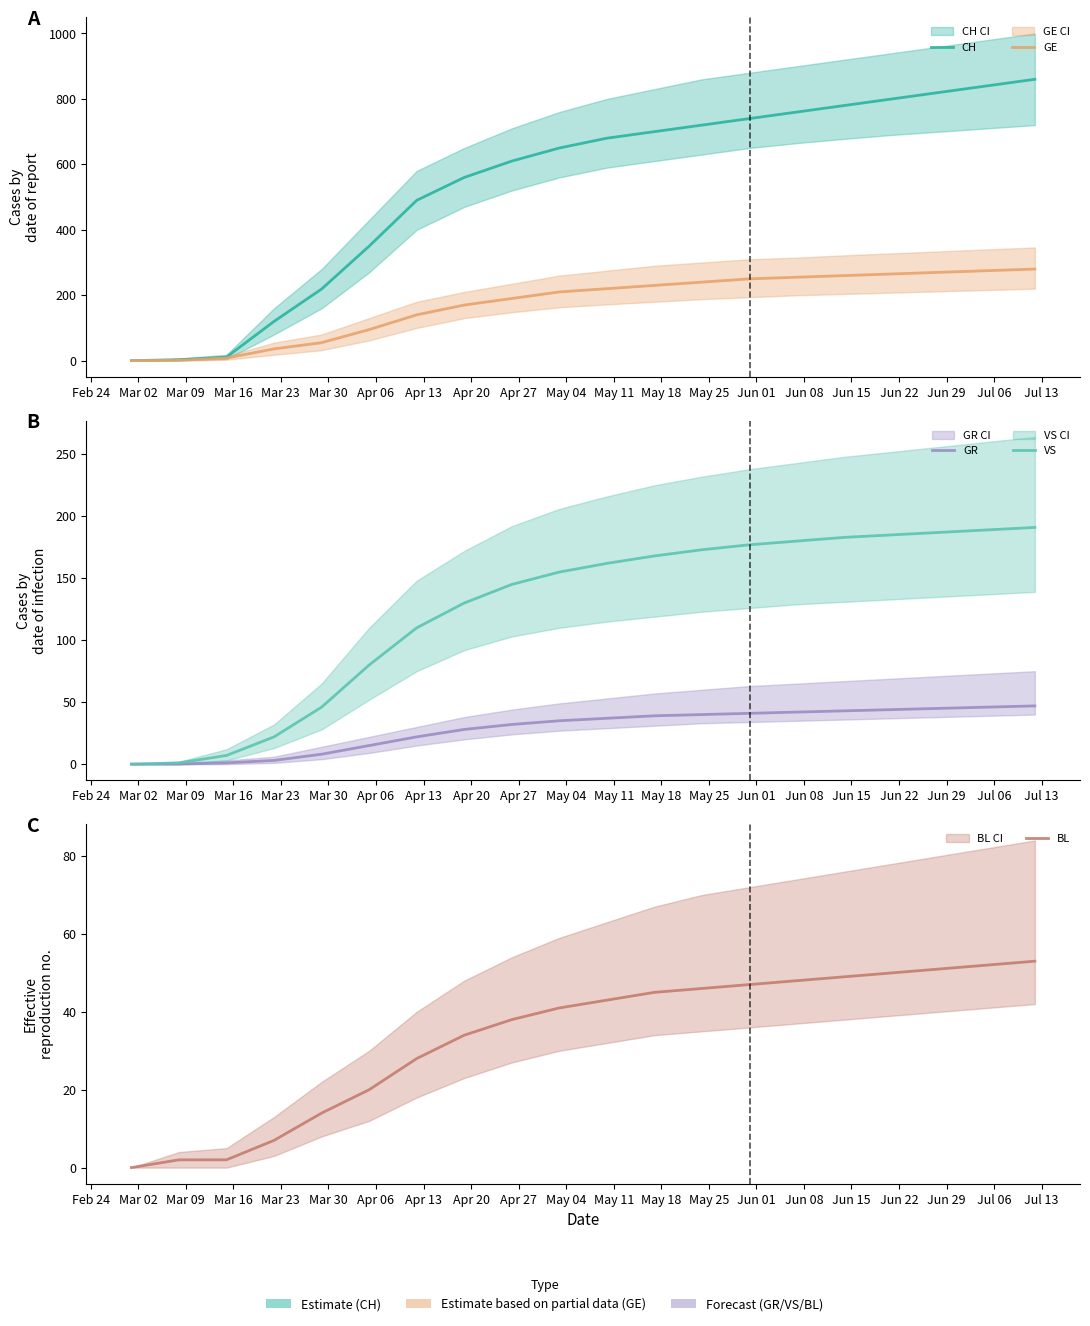

How many series are shown in this chart?

5